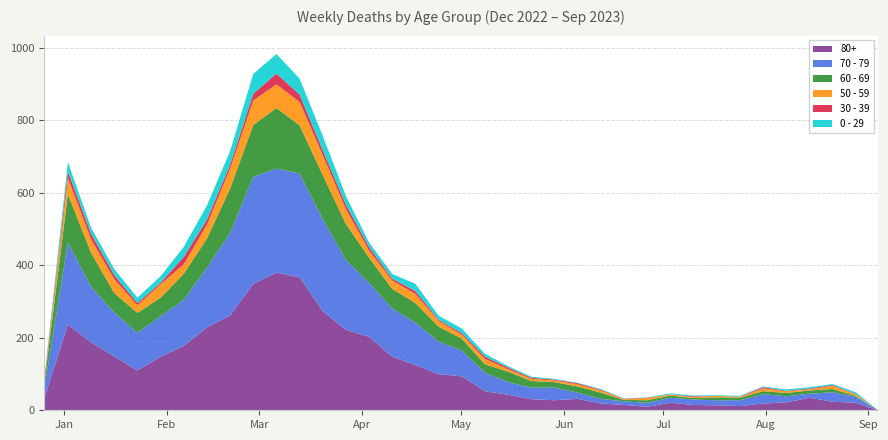

What is the label of the 33rd point from the left?

2023-08-07